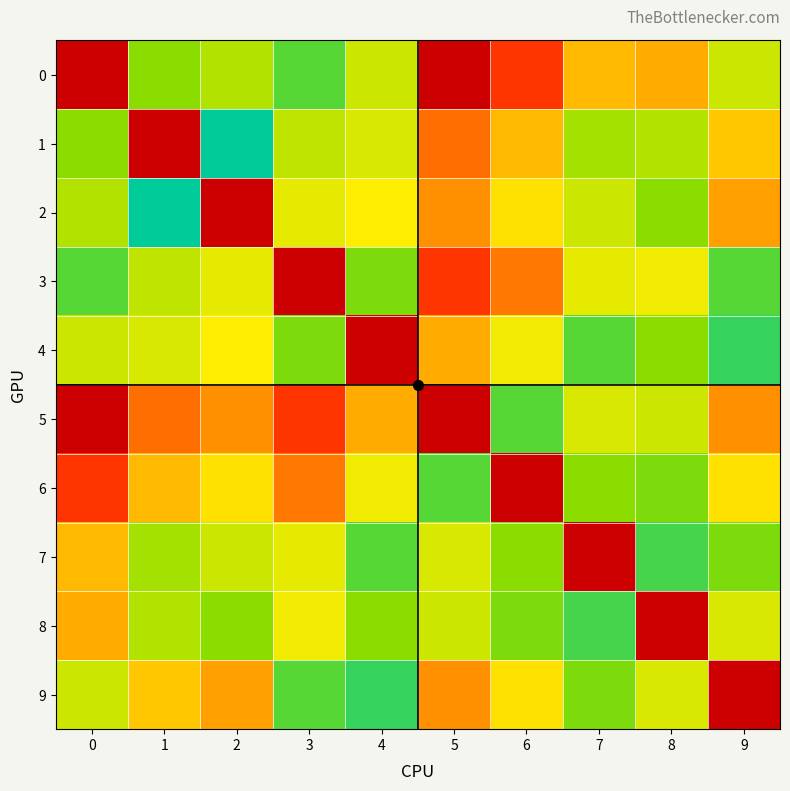

Which has a higher value, 5 or 9?

5